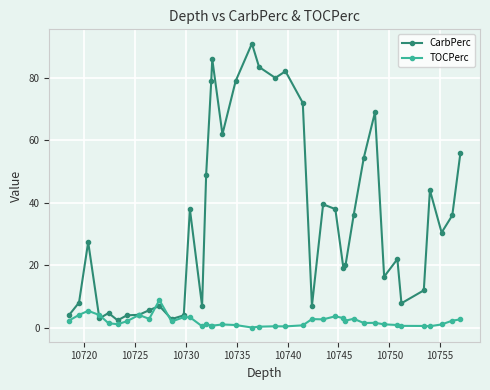

Which series has the largest total across all categories?

CarbPerc